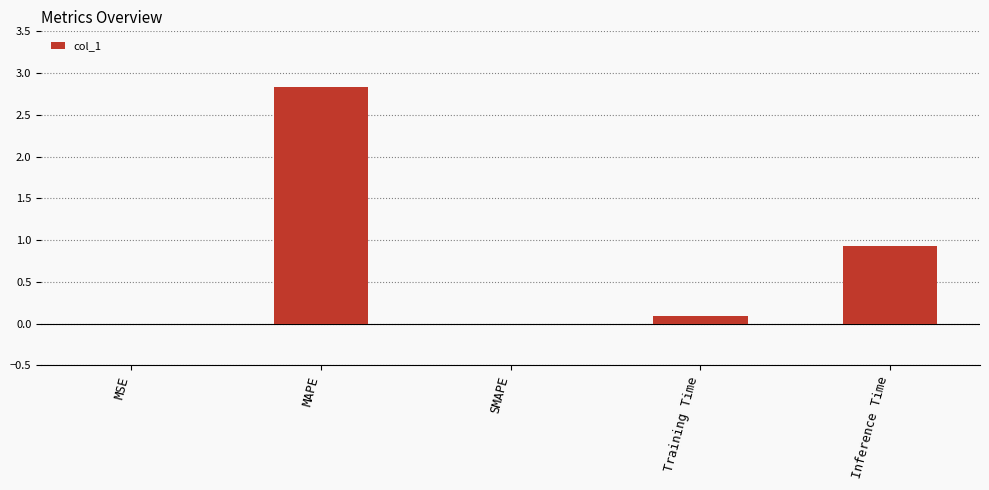

What is the change in value from MAPE to Training Time?

-2.7